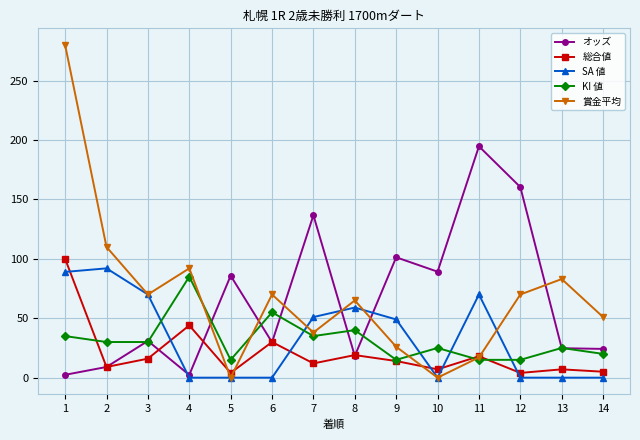

How many distinct data groups are displayed?

5